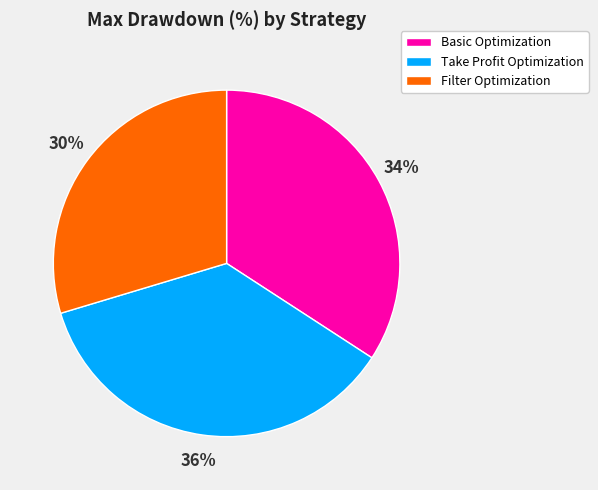

Approximately how many times larger is the value at Take Profit Optimization compared to Basic Optimization?

1.1